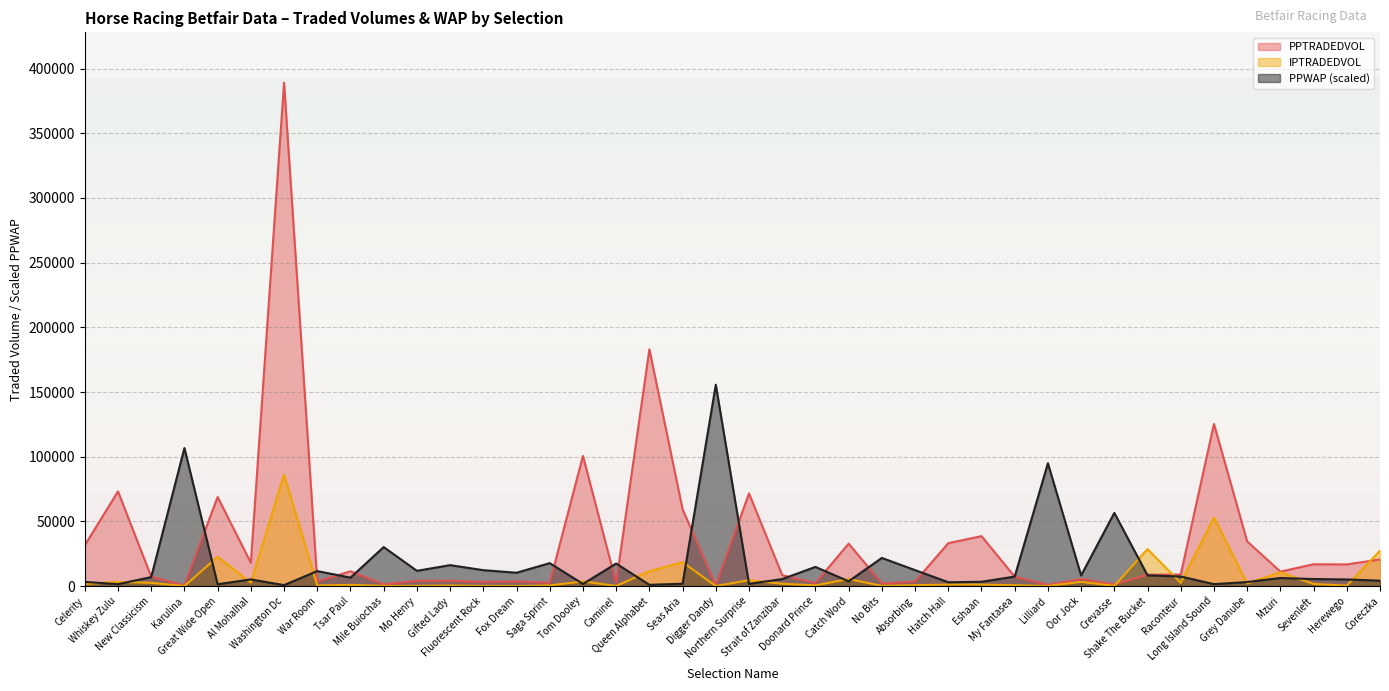

The value of PPWAP at Tsar Paul is 10403.5. True or false?

False